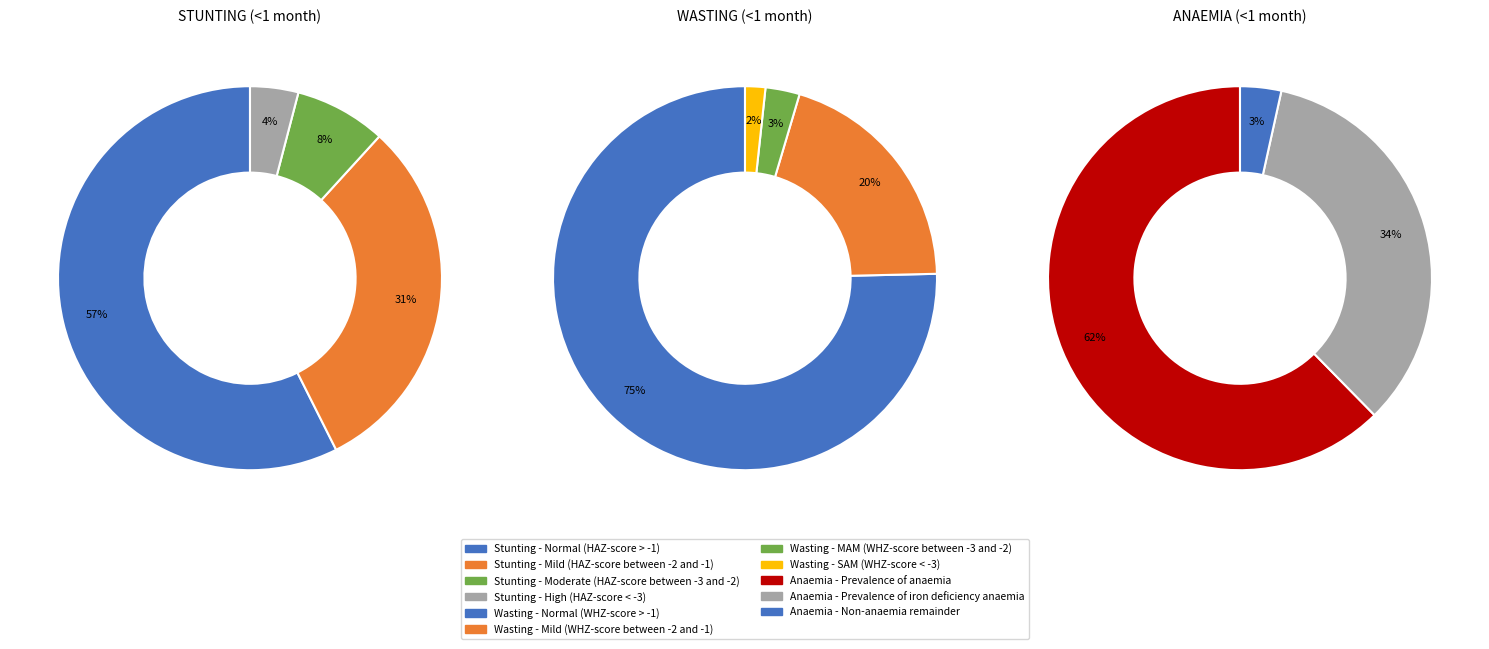

Rank the categories by value from lowest to highest.

Stunting - High (HAZ-score < -3), Stunting - Moderate (HAZ-score between -3 and -2), Stunting - Mild (HAZ-score between -2 and -1), Stunting - Normal (HAZ-score > -1)